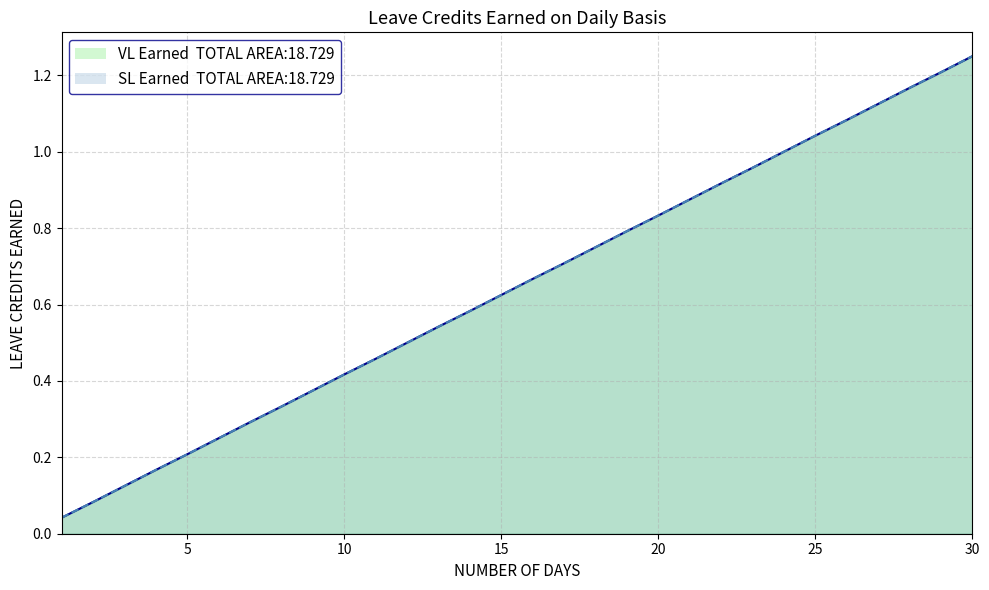

At how many categories does at least one series exceed 0?

30